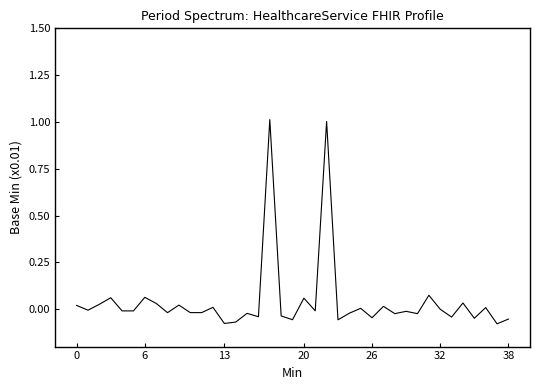

What is the maximum value shown in the chart?

1.0